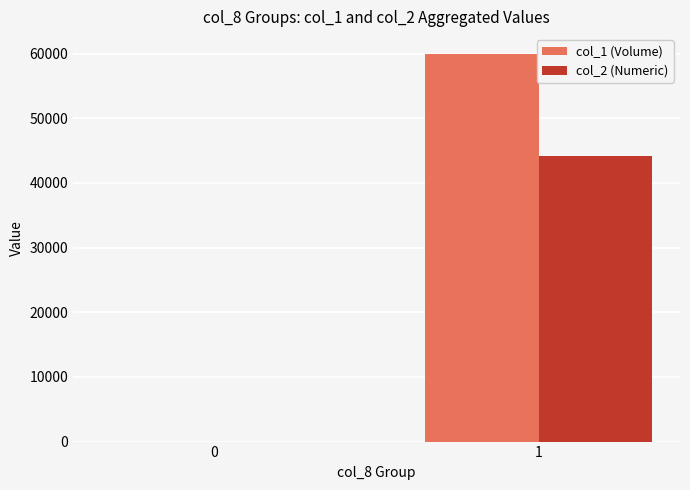

The value of col_2 (Numeric) at 1 is 44100. True or false?

True